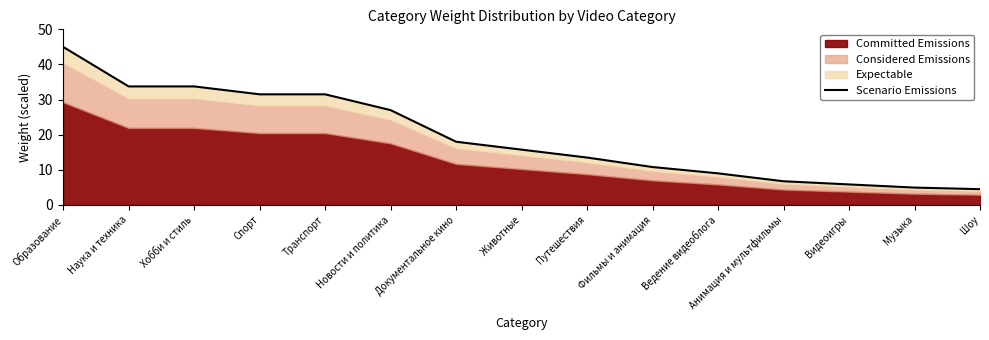

How many lines are shown in the chart?

1